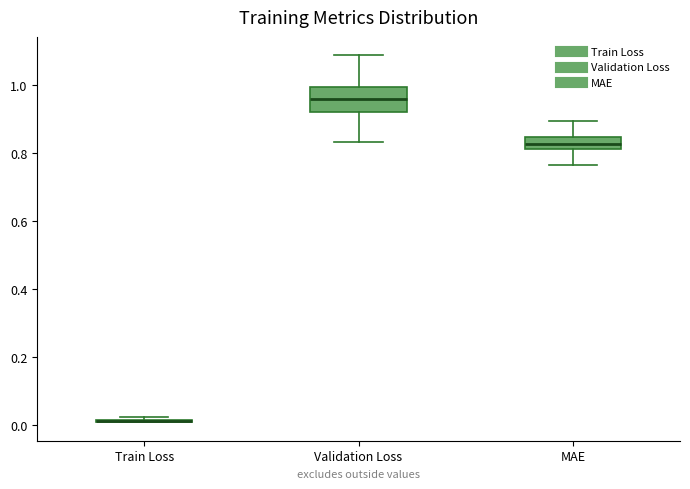

Where is the lower edge of the box for Train Loss on the y-axis? The values are not printed on the chart, so give them approximately, as read against the axis.

0.00